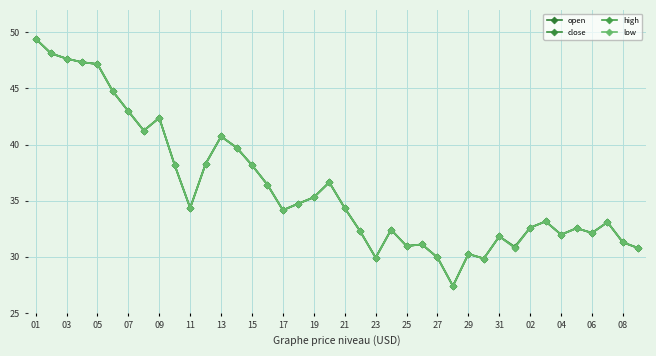

In open, how many points are higher than both neighbors (excluding endpoints)?

10